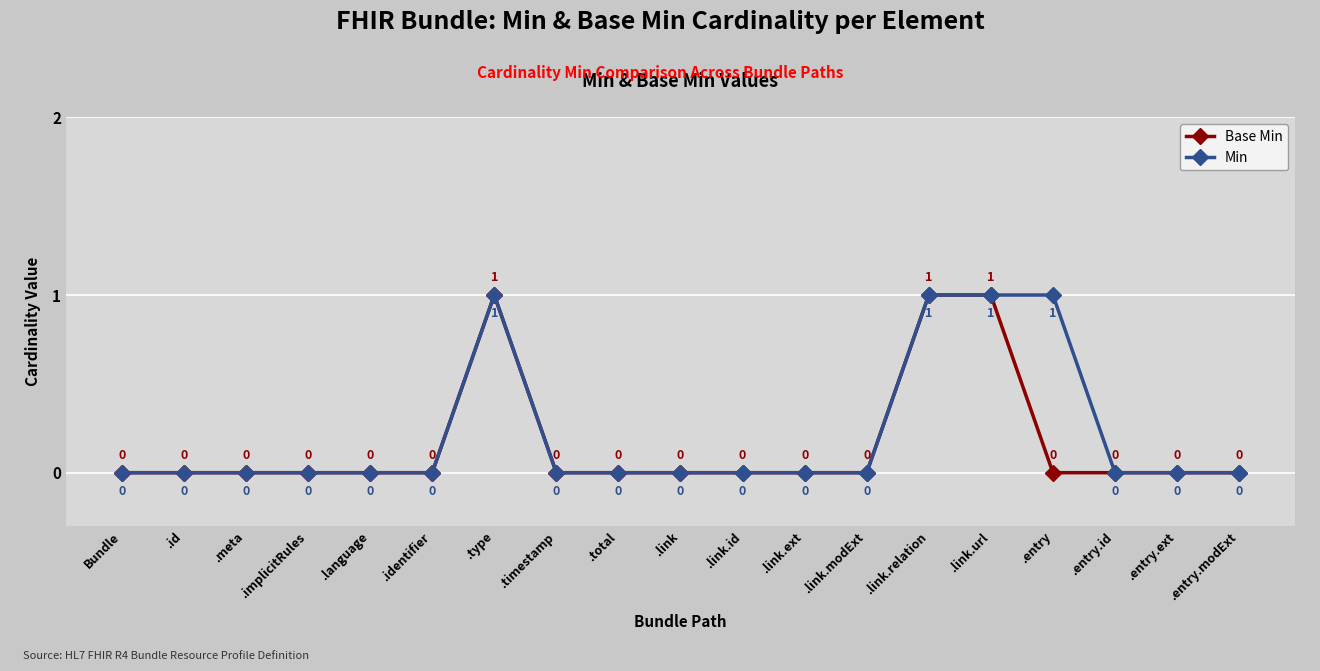

Count the Base Min values in the range 0 to 1.

19